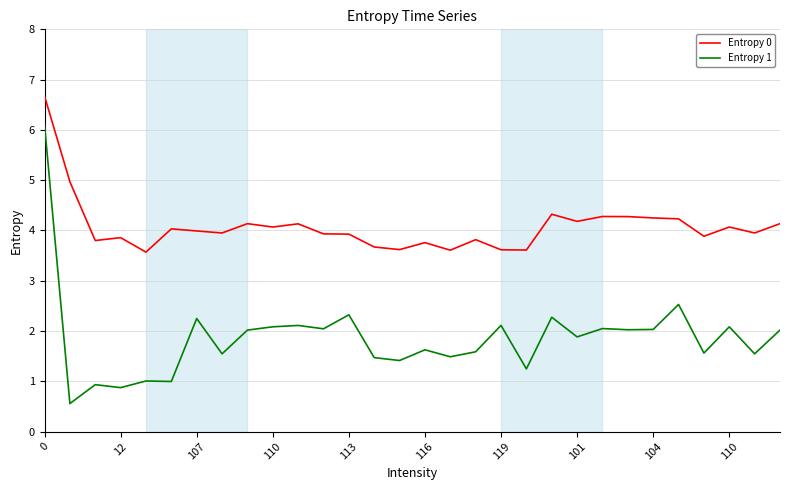

Which series has the largest total across all categories?

Entropy 0